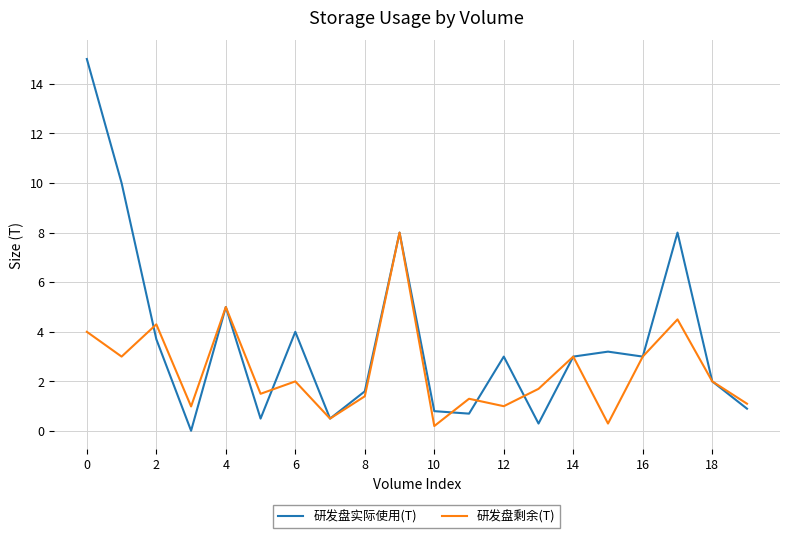

What is the highest value of the 研发盘实际使用(T) series?

15.0